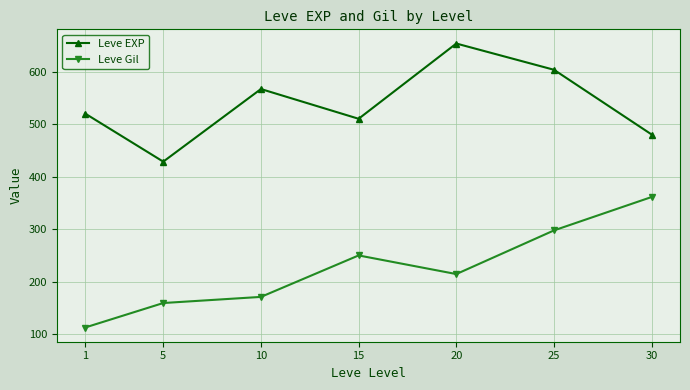

At which category does Leve EXP reach its first local peak?

10